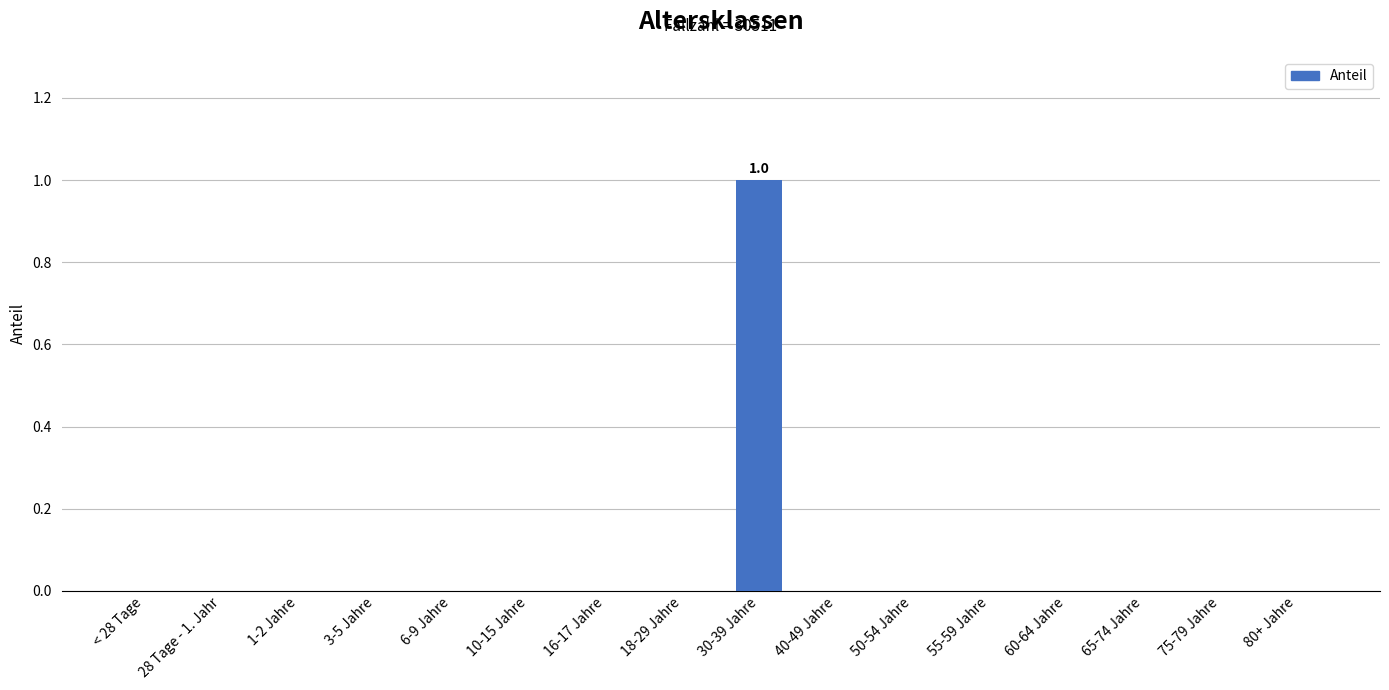

What is the greatest value displayed?

1